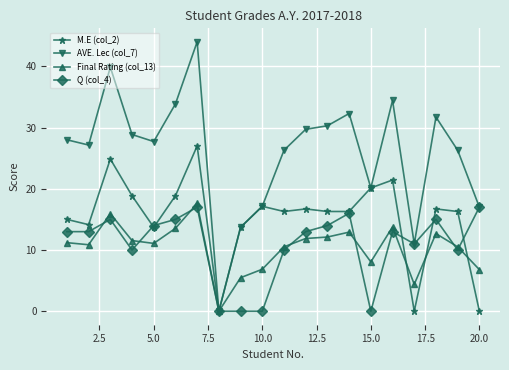

Which series has the largest total across all categories?

AVE. Lec (col_7)